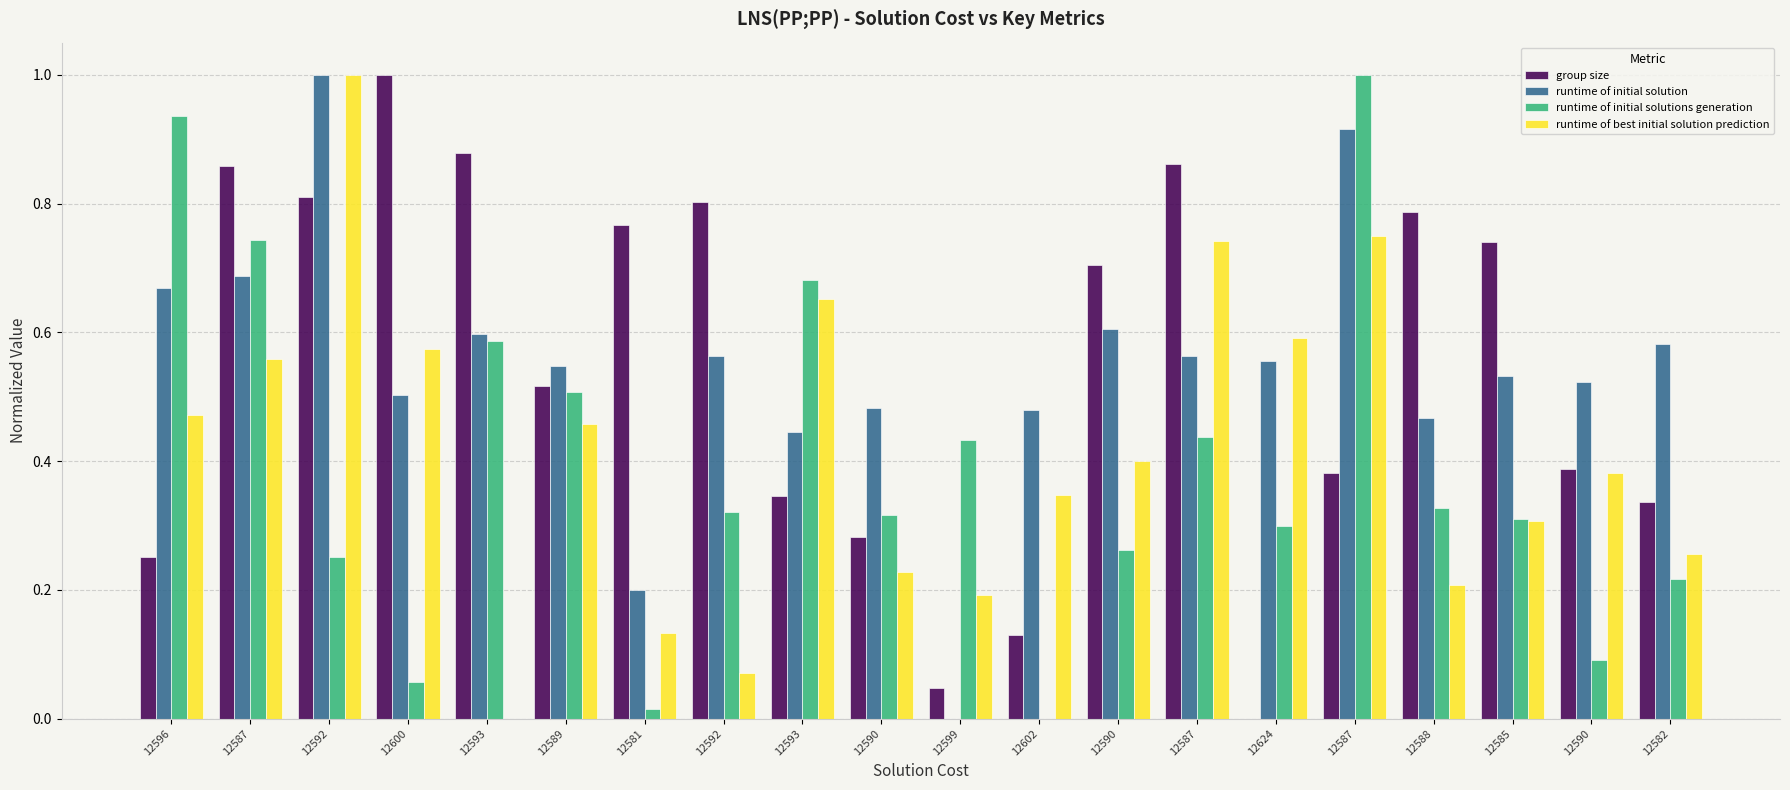

Rank the series by their maximum value, from highest to lowest.

group size, runtime of initial solution, runtime of initial solutions generation, runtime of best initial solution prediction